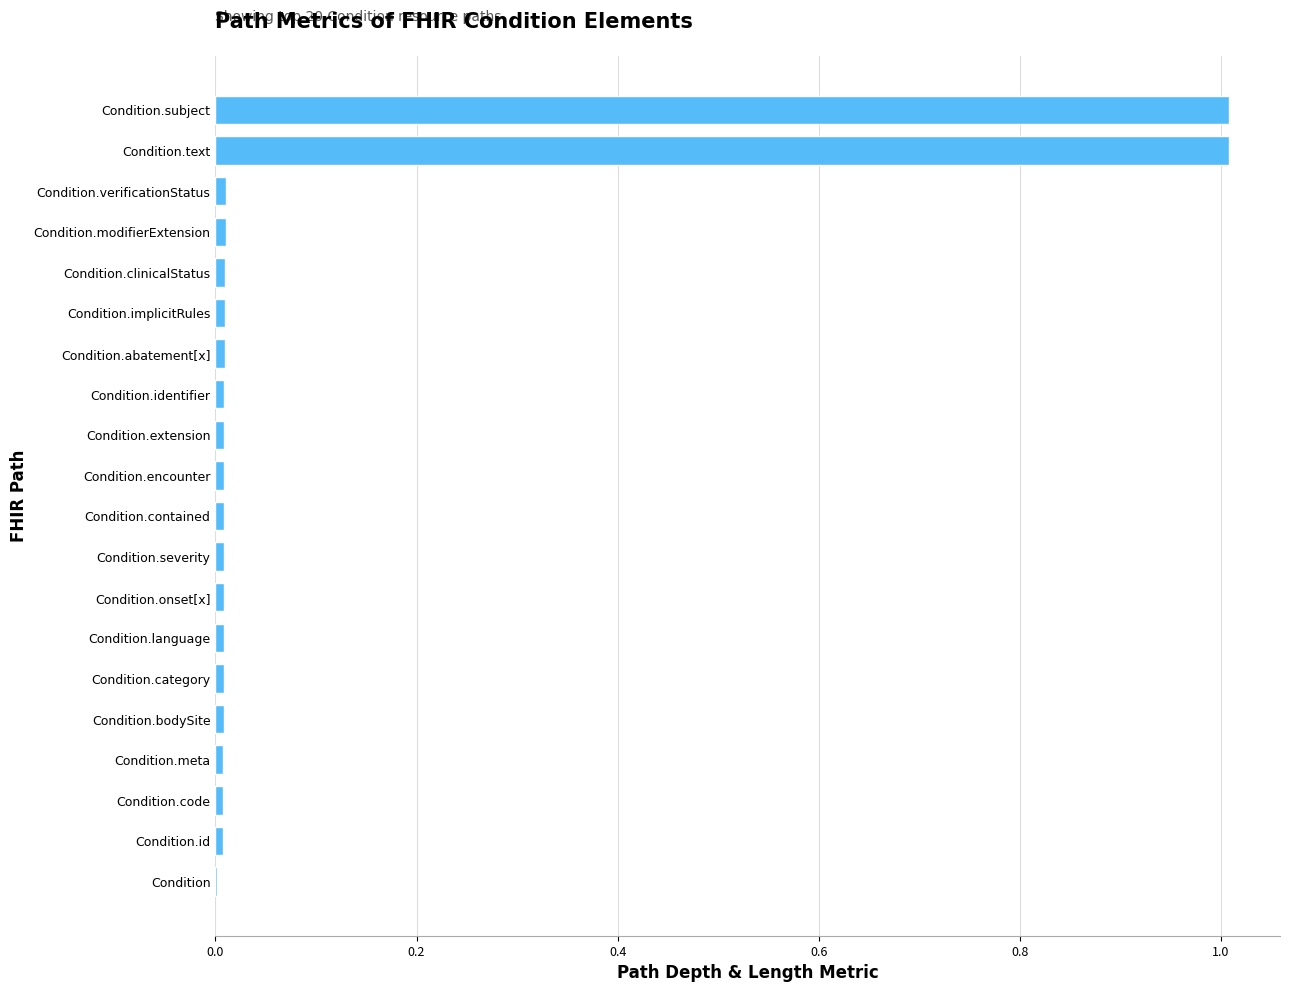

The value at Condition.subject is 1.0. True or false?

True